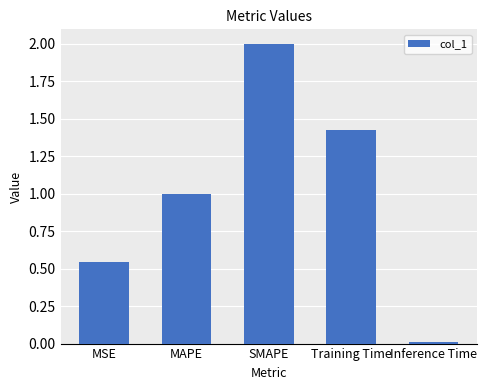

Rank the categories by value from highest to lowest.

SMAPE, Training Time, MAPE, MSE, Inference Time